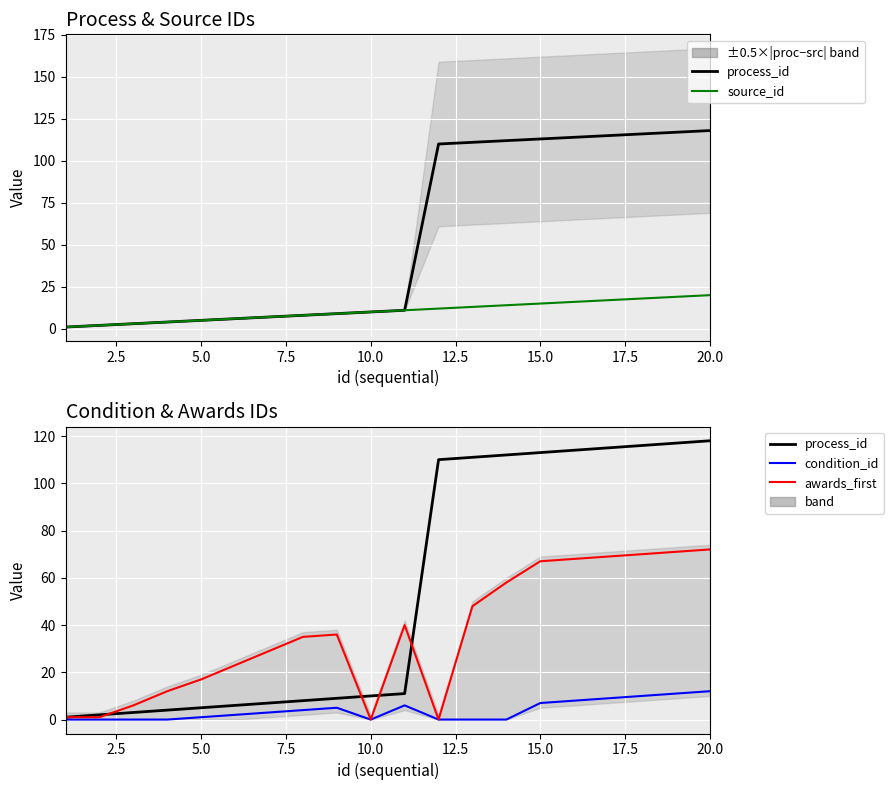

Which series has the widest spread of values?

process_id